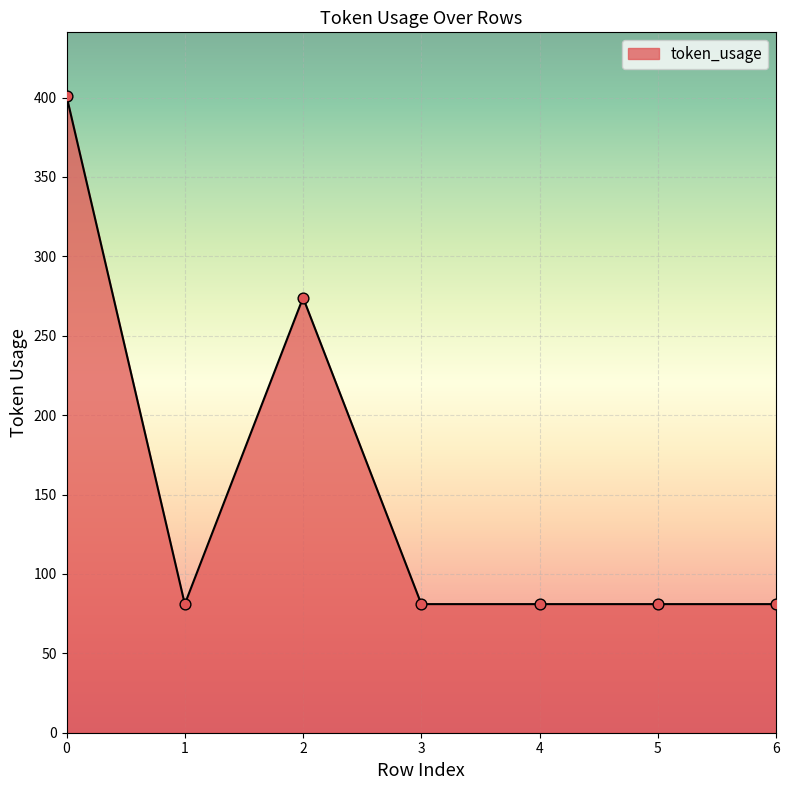

What is the change in value from 2 to 5?

-193